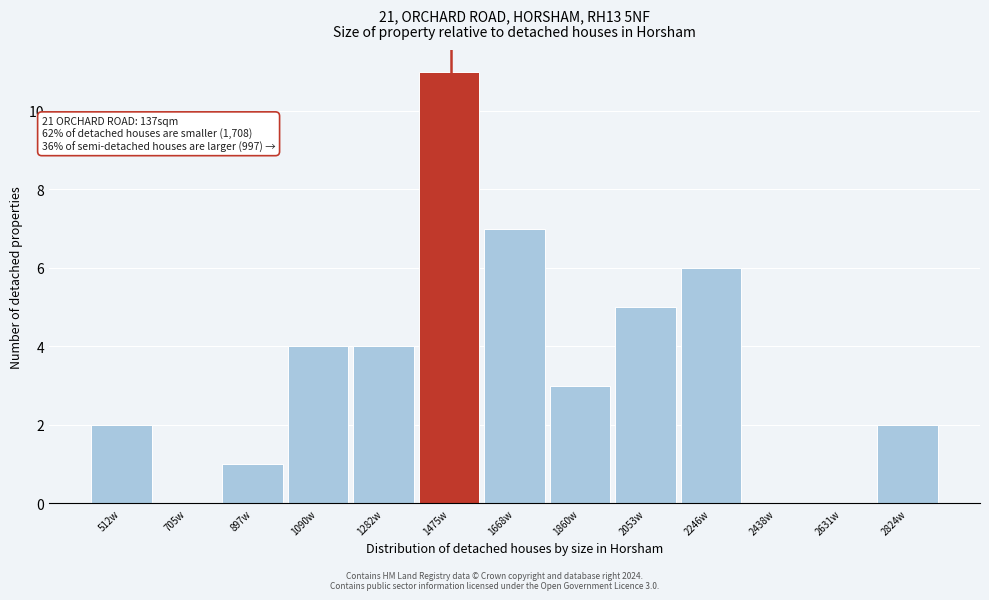

Over which range of the x-axis is the bar tallest?

1380 to 1580